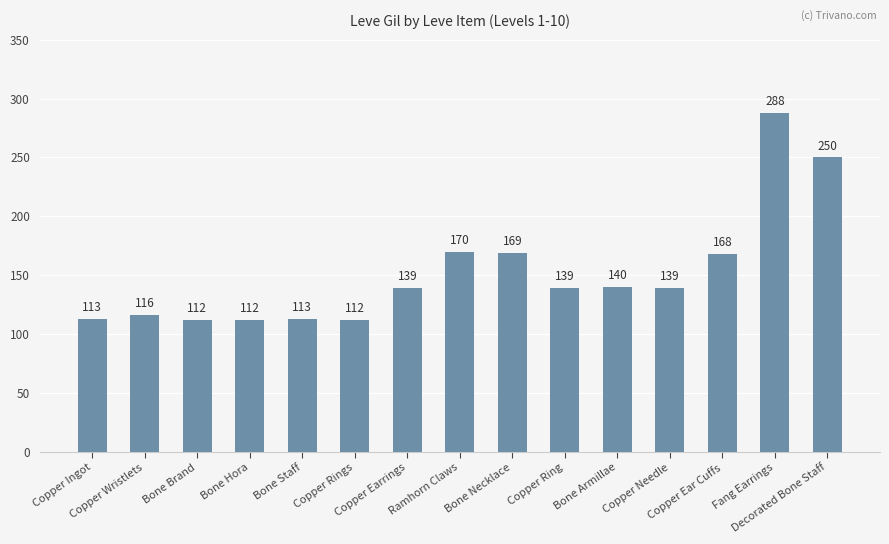

Reading right to left, transcribe all the data shown in this chart.

250	288	168	139	140	139	169	170	139	112	113	112	112	116	113